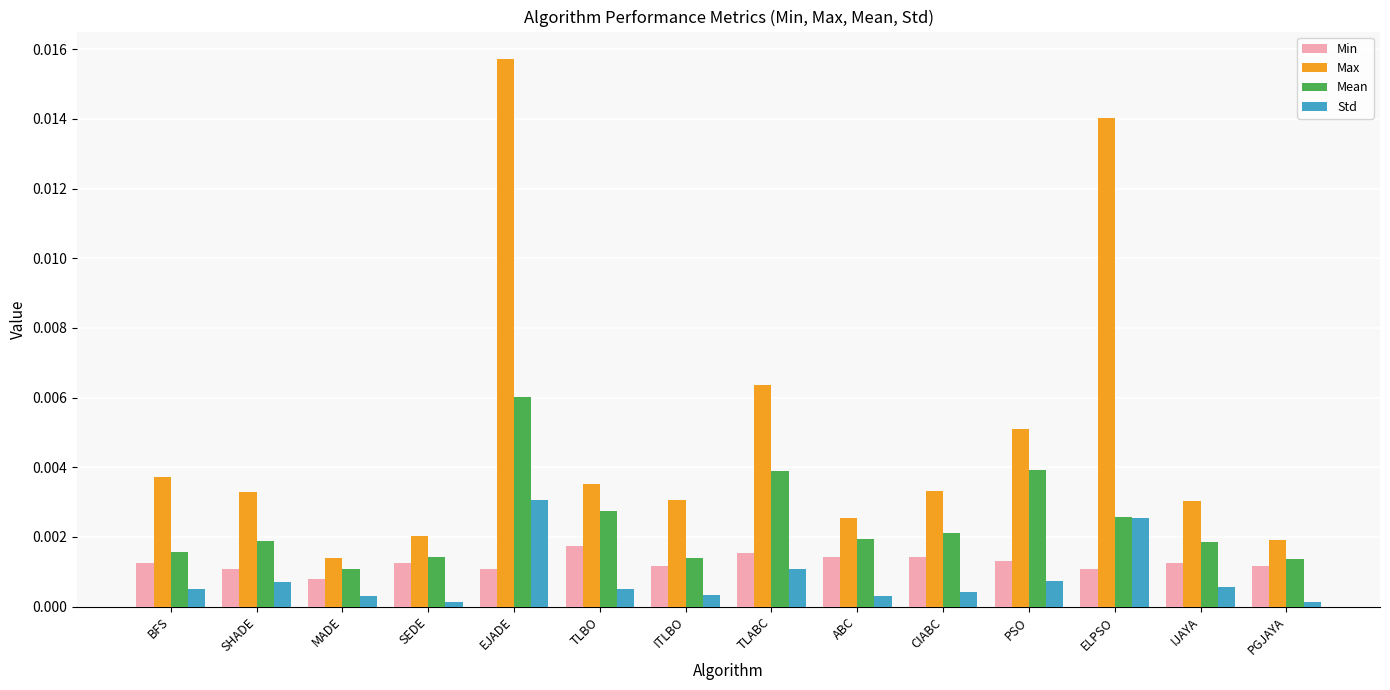

Are the bars grouped side by side (vs. stacked)?

Yes